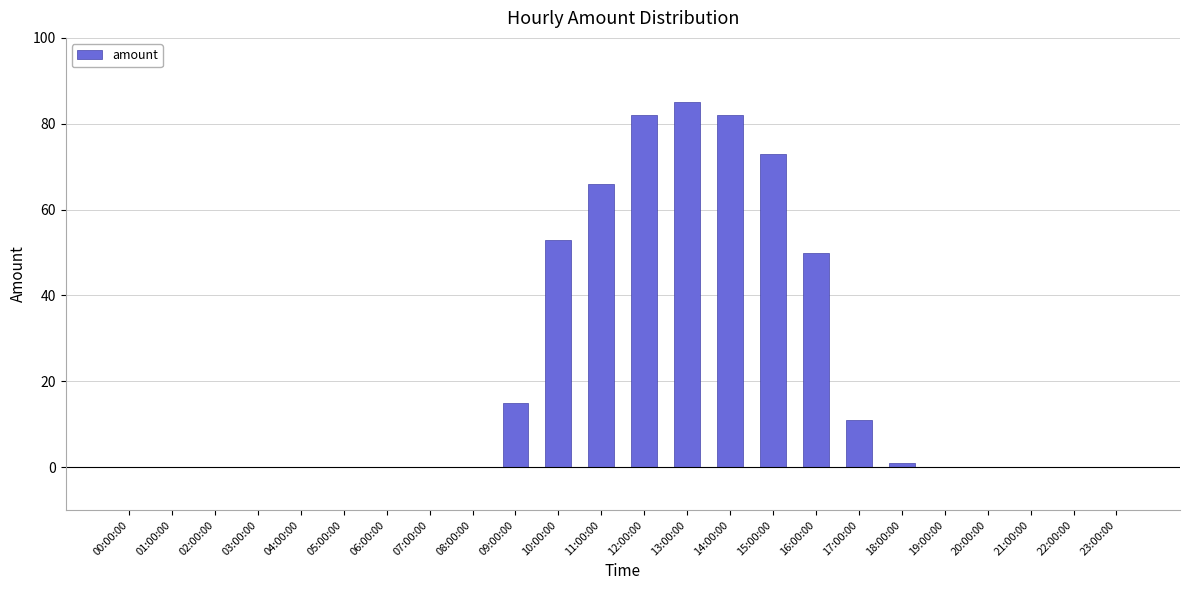

The chart shows a value of 82 at 12:00:00. True or false?

True